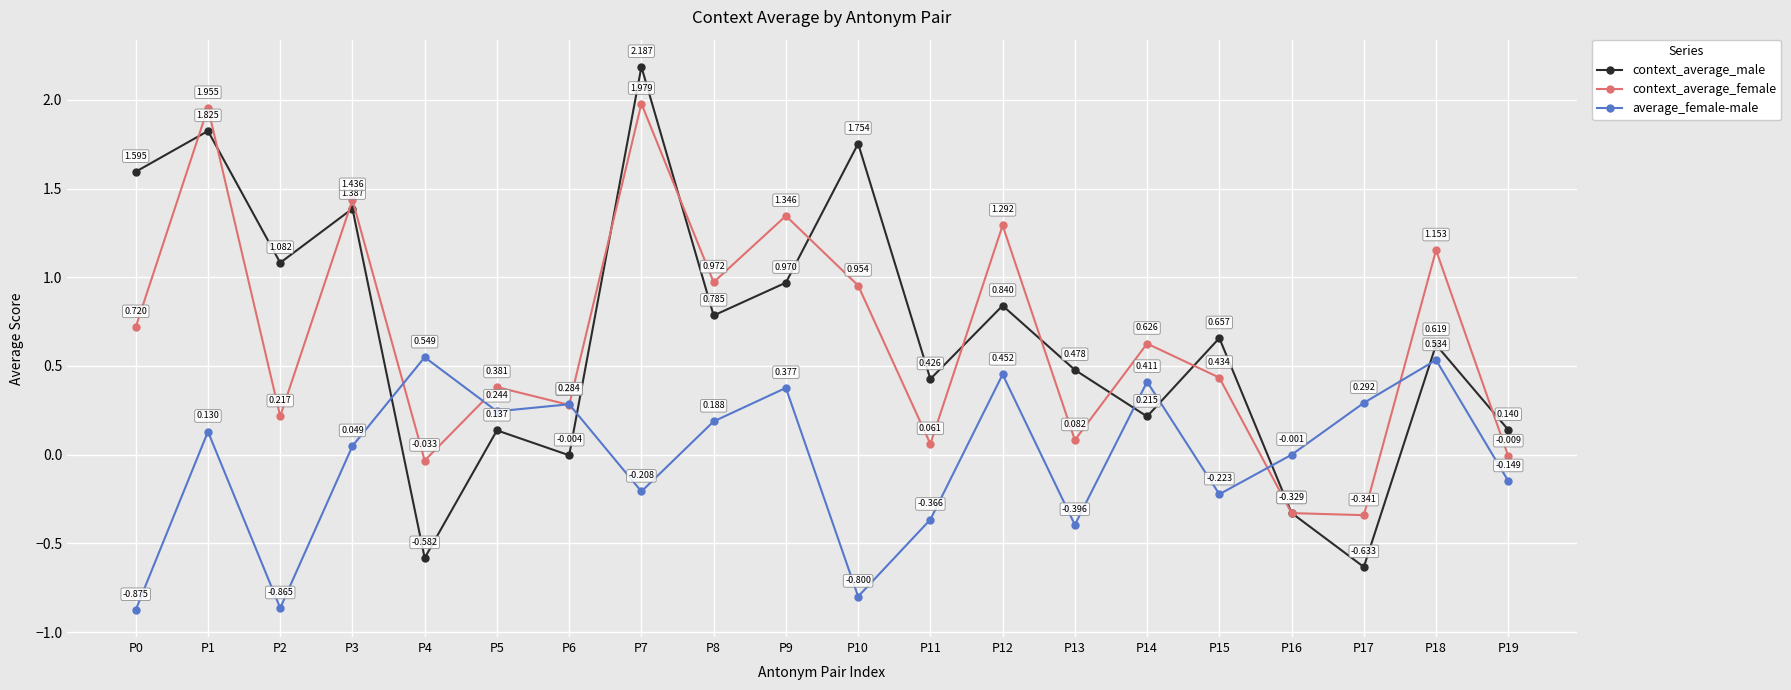

True or false: context_average_female and context_average_male intersect in this chart.

True